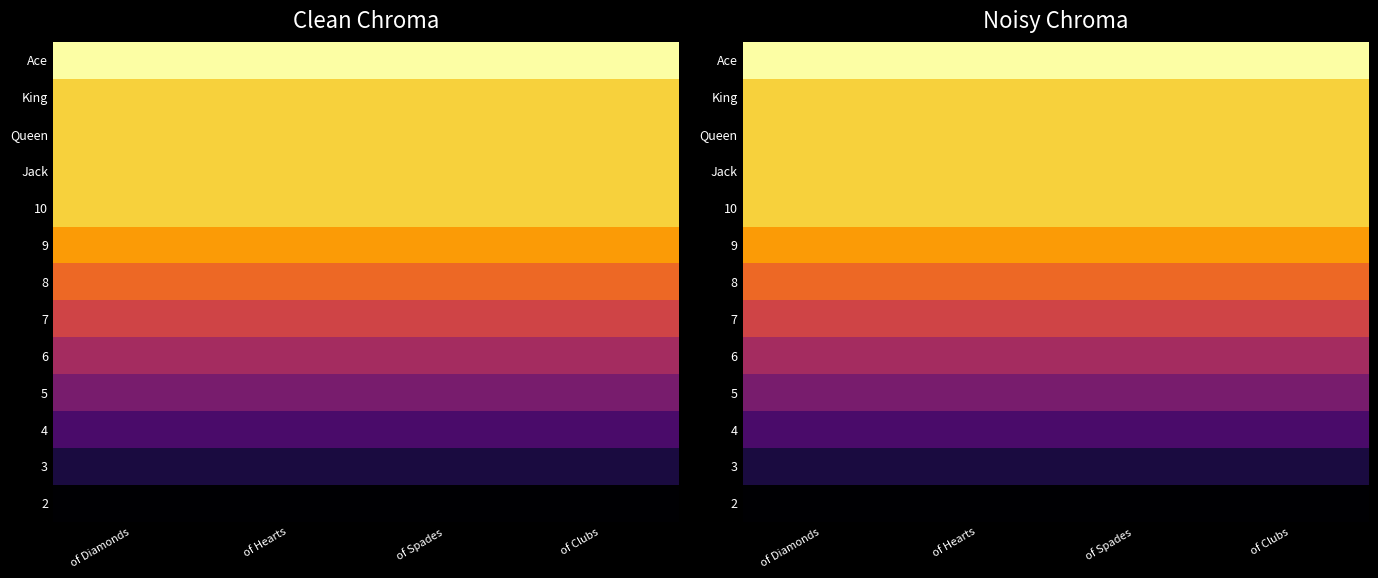

Is it true that 6 equals 3 at of Clubs?

False